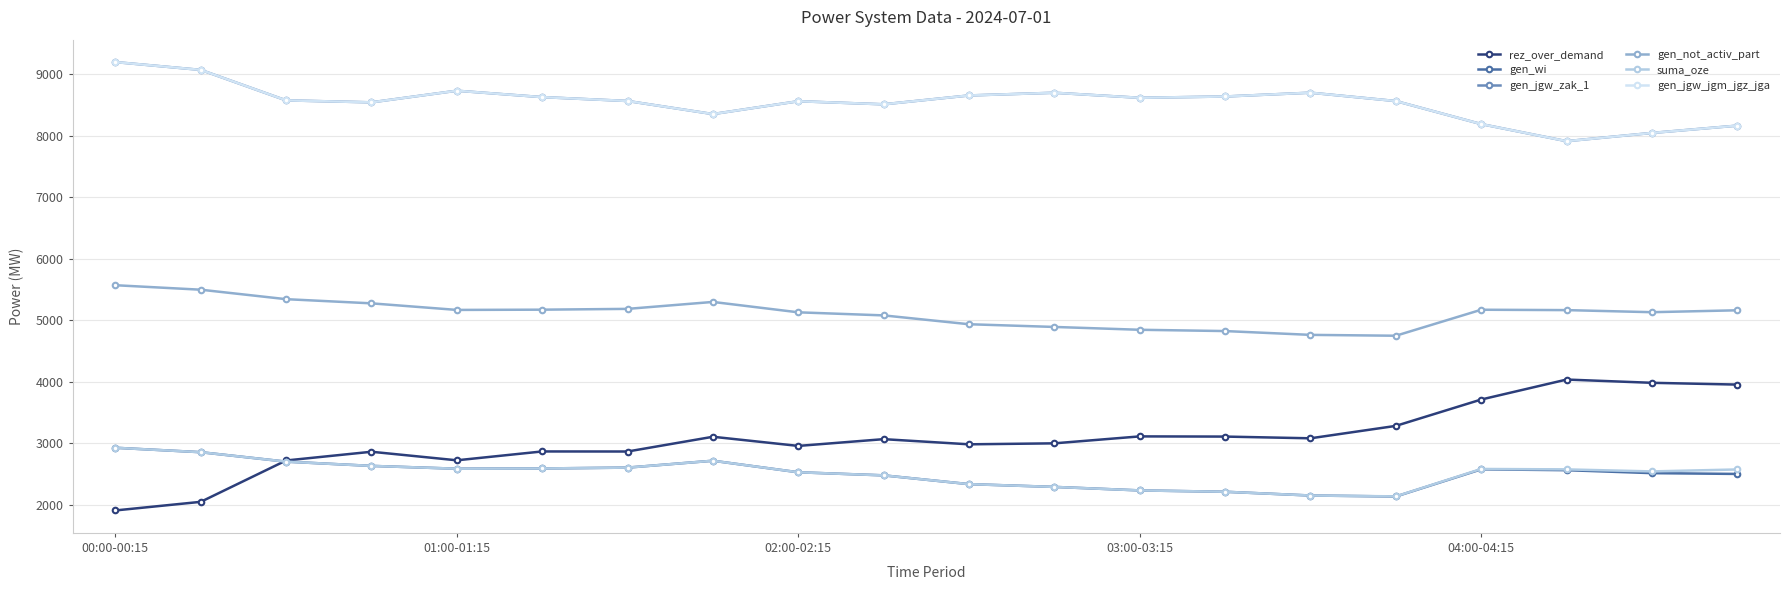

Does the chart have visible grid lines?

Yes